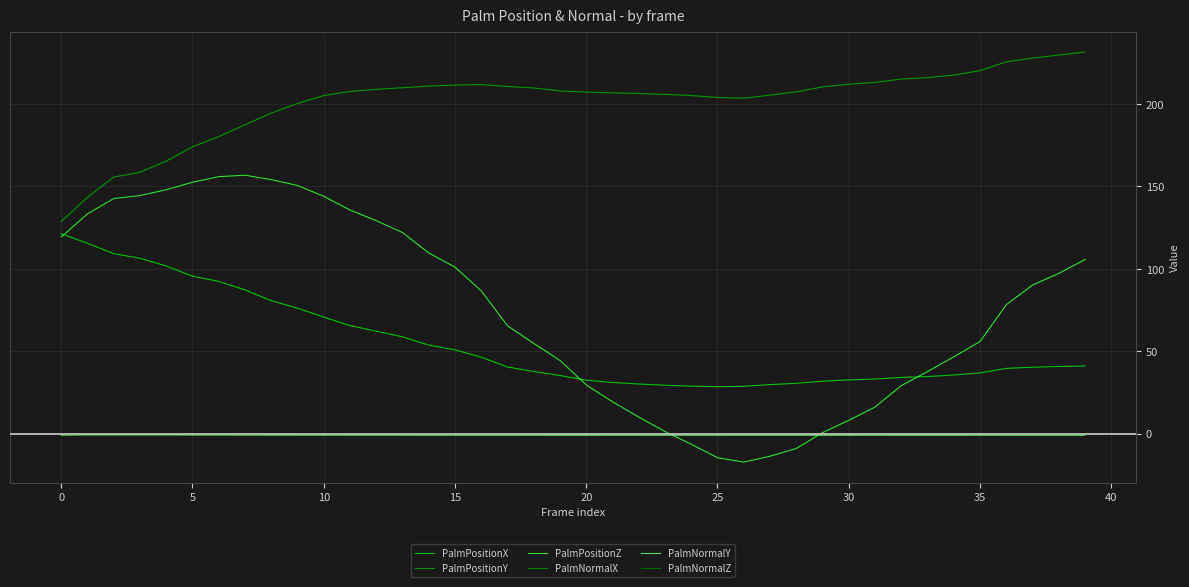

Does the chart have visible grid lines?

Yes